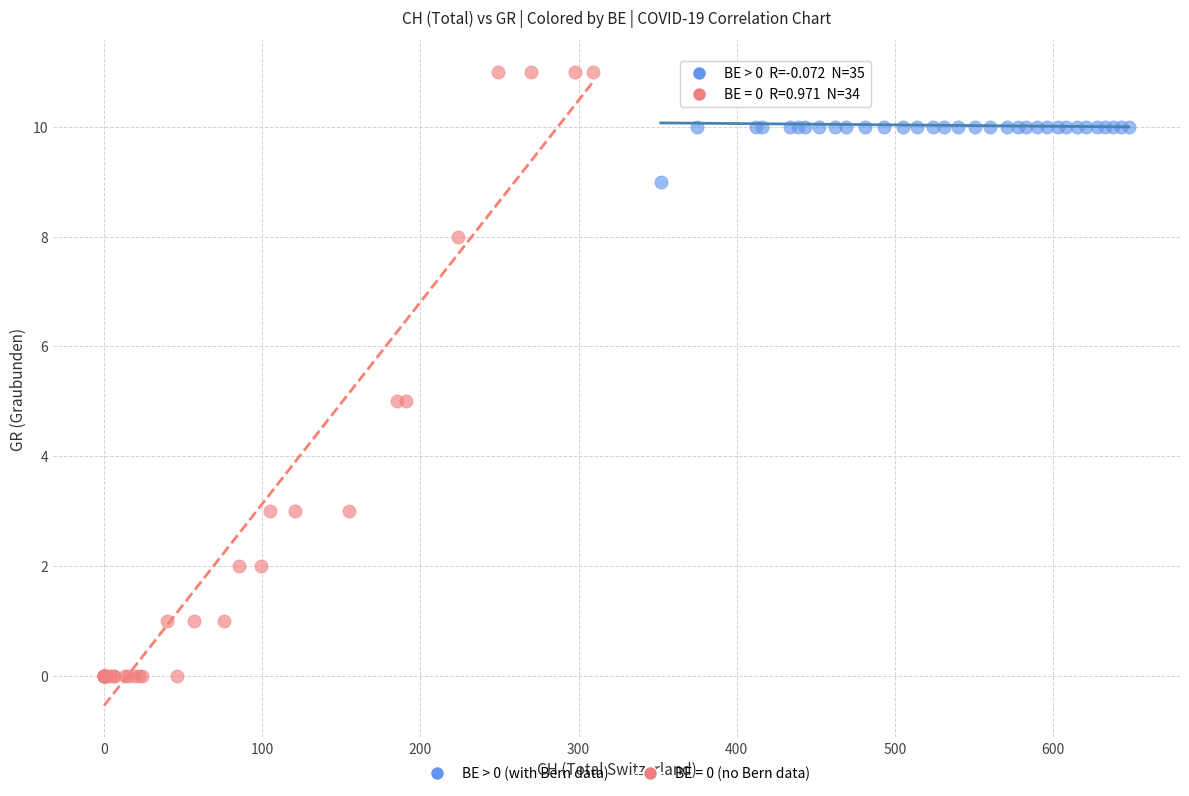

Which series has the largest Y range (max minus min)?

BE = 0 (no Bern data)